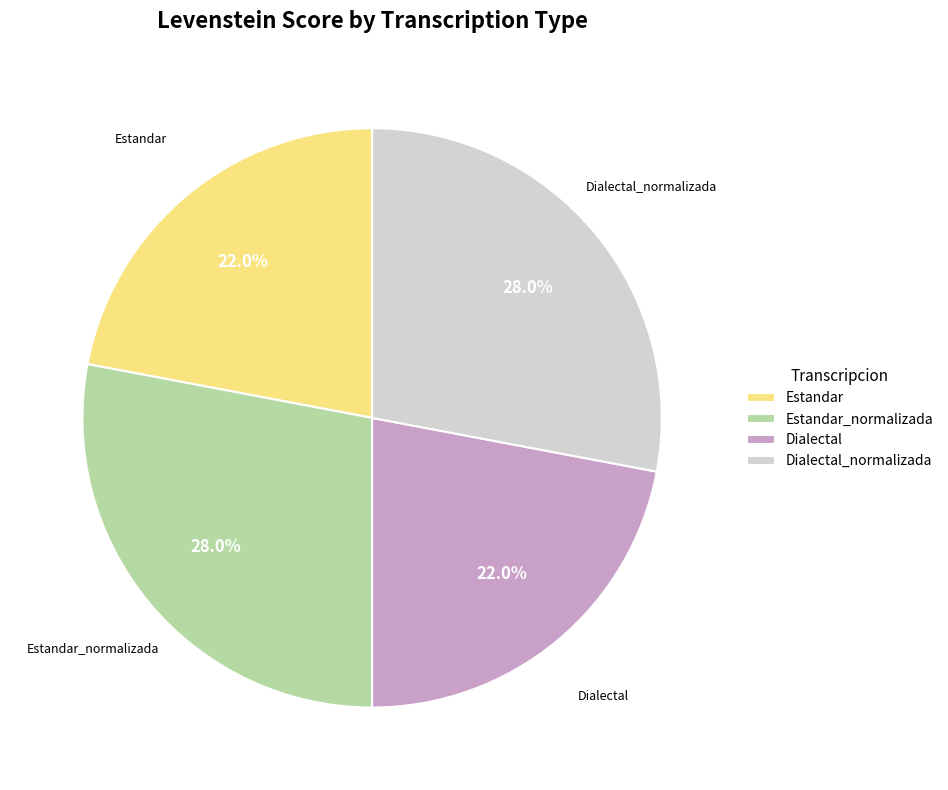

Which has a higher value, Dialectal or Estandar_normalizada?

Estandar_normalizada